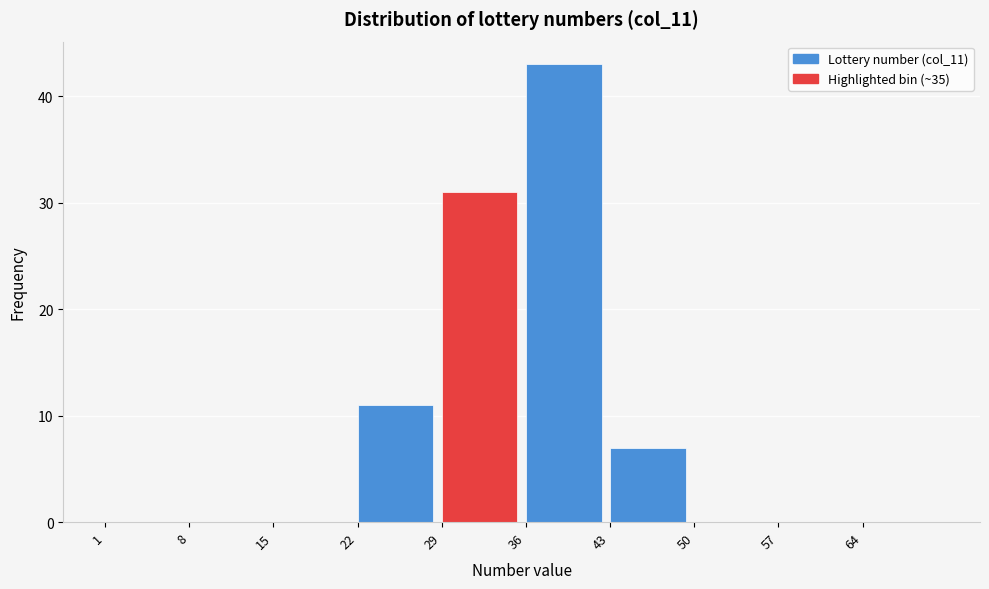

Which range on the x-axis has the tallest bar?

36 to 43